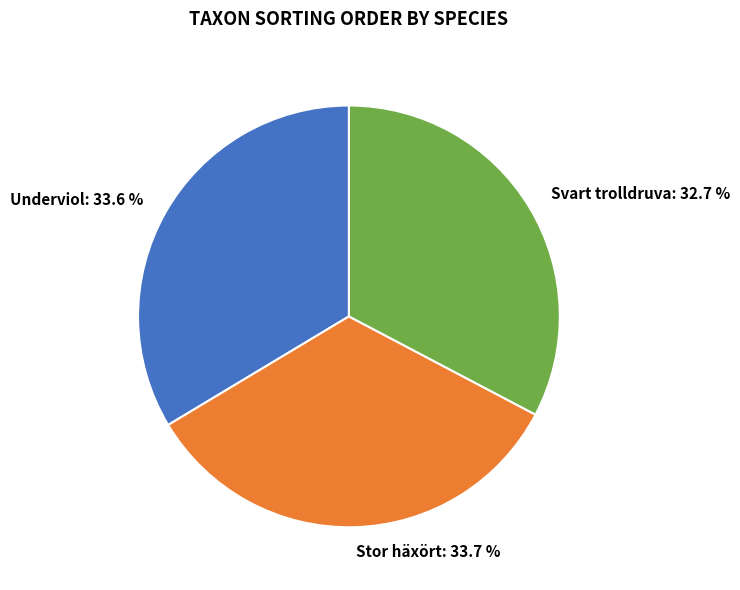

Approximately how many times larger is the value at Underviol compared to Stor häxört?

1.0